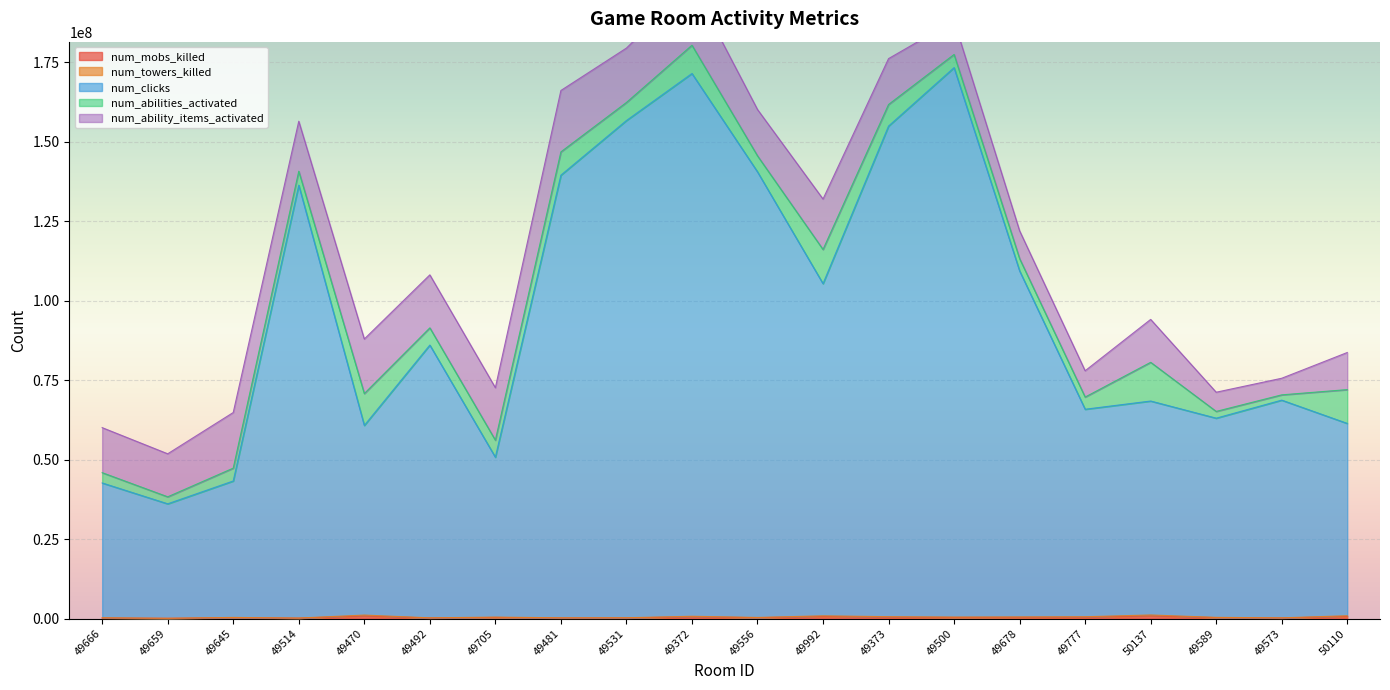

True or false: num_mobs_killed and num_towers_killed cross at least once.

False